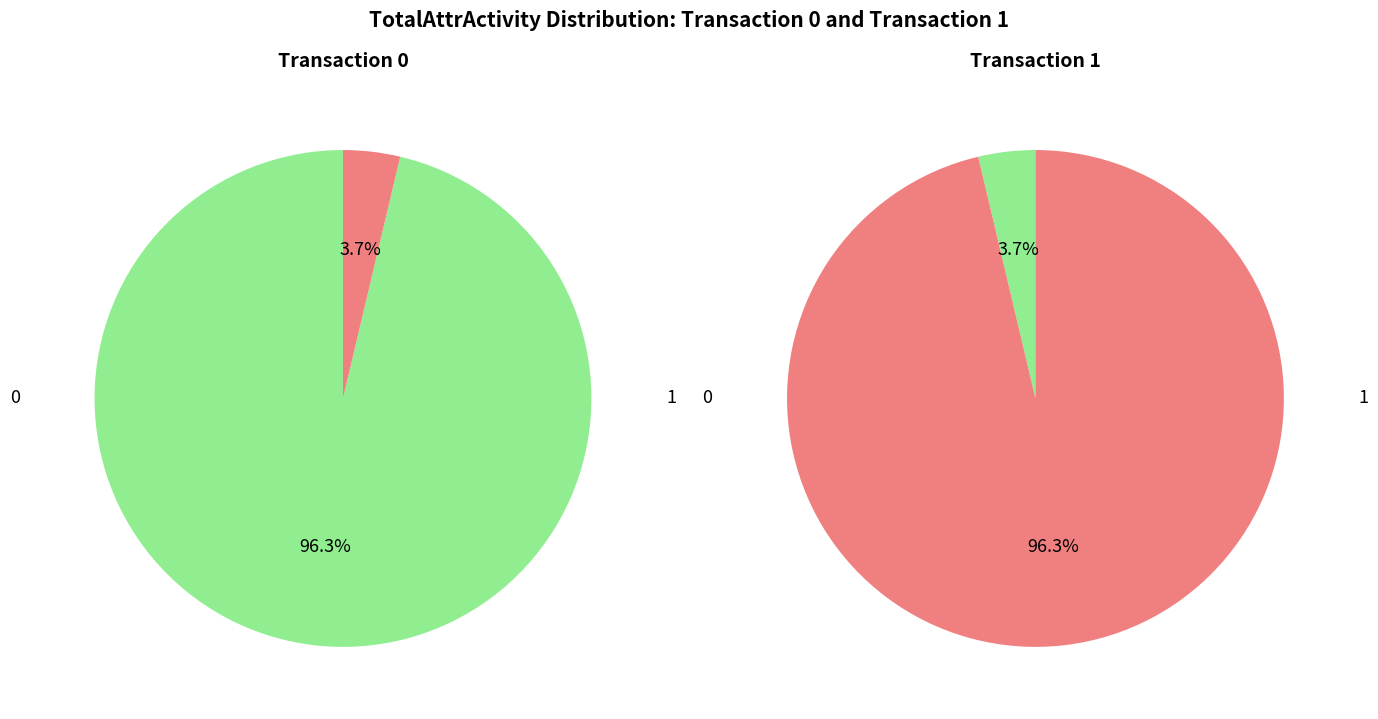

The 1 slice represents 12% of the pie. True or false?

False